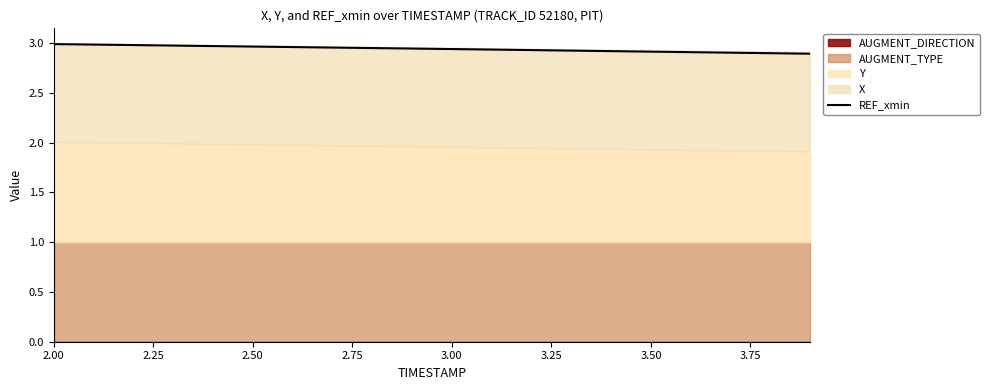

How many lines are shown in the chart?

1